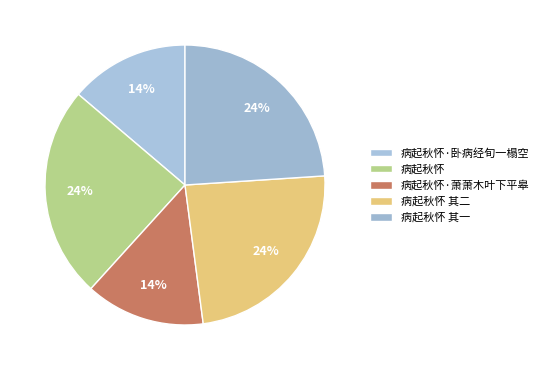

What is the smallest slice in the pie chart?

病起秋怀·卧病经旬一榻空